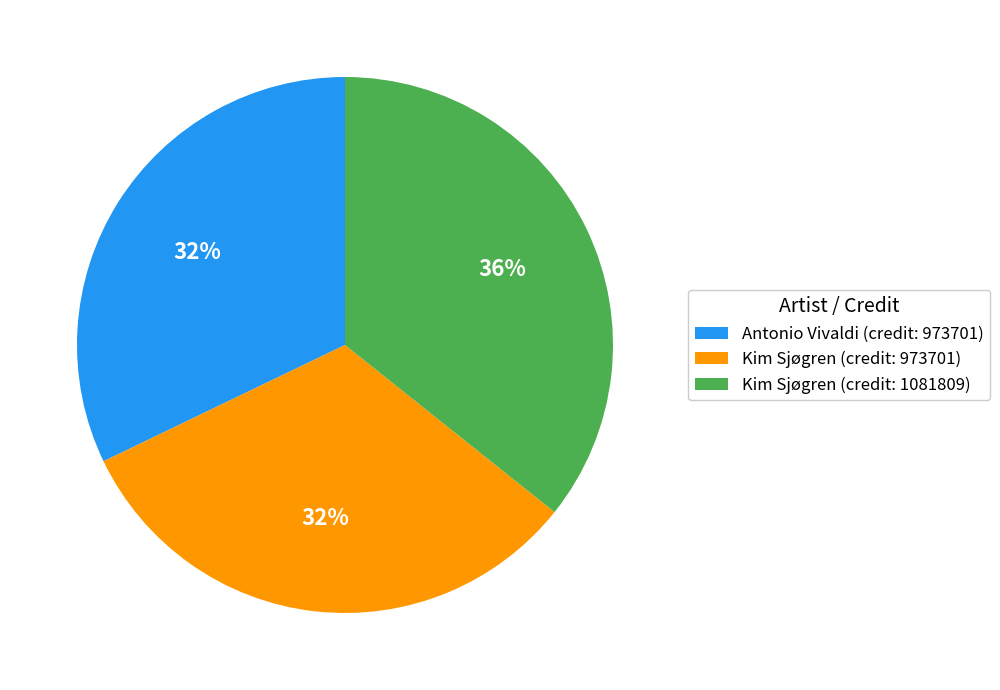

True or false: Kim Sjøgren (credit: 1081809) accounts for 36% of the total.

True